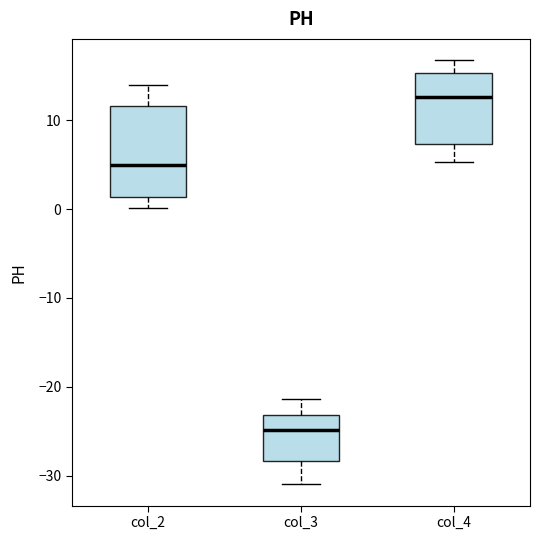

Where does the upper whisker of the box for col_3 end on the y-axis? The values are not printed on the chart, so give them approximately, as read against the axis.

-21